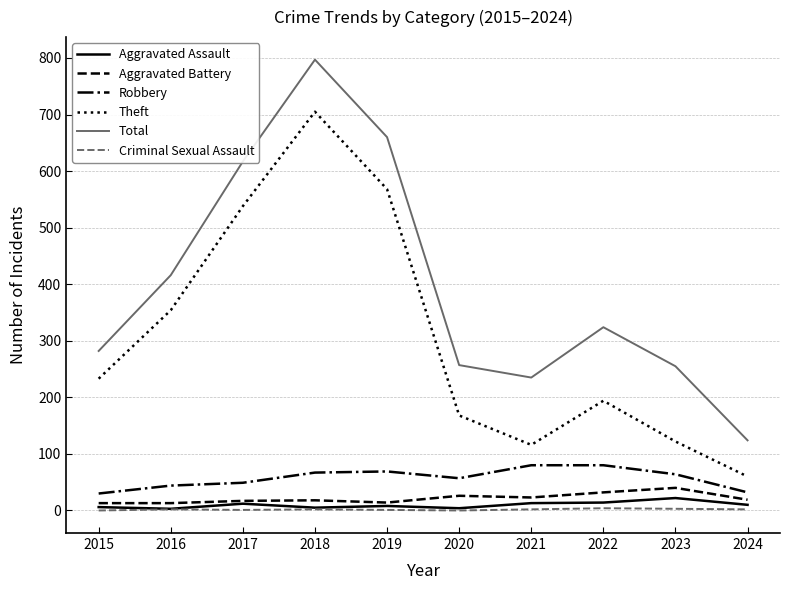

Which series has the largest range (max minus min)?

Total